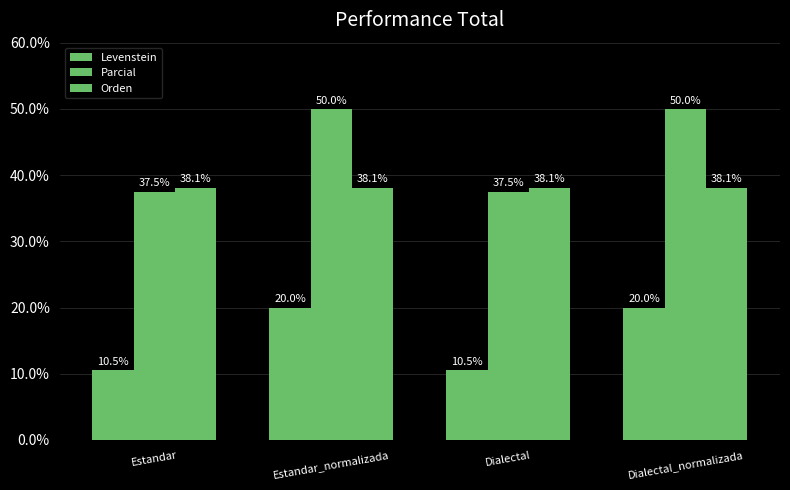

What is the average value of the Parcial series?

43.8